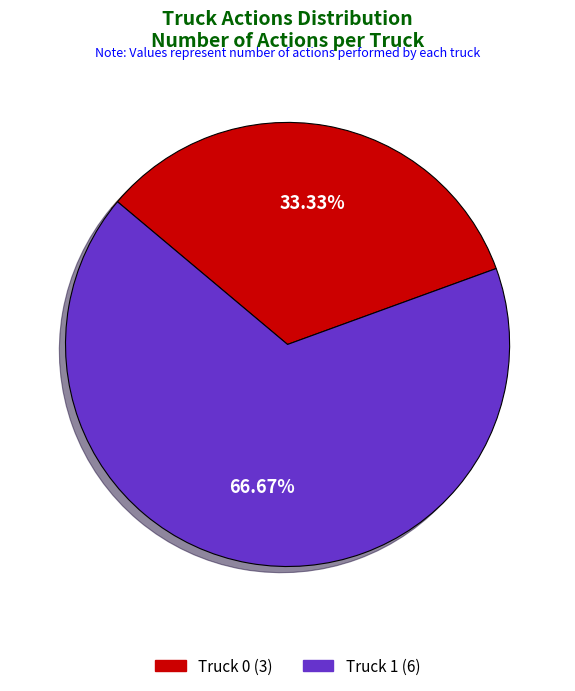

Rank the categories by value from highest to lowest.

Truck 1, Truck 0